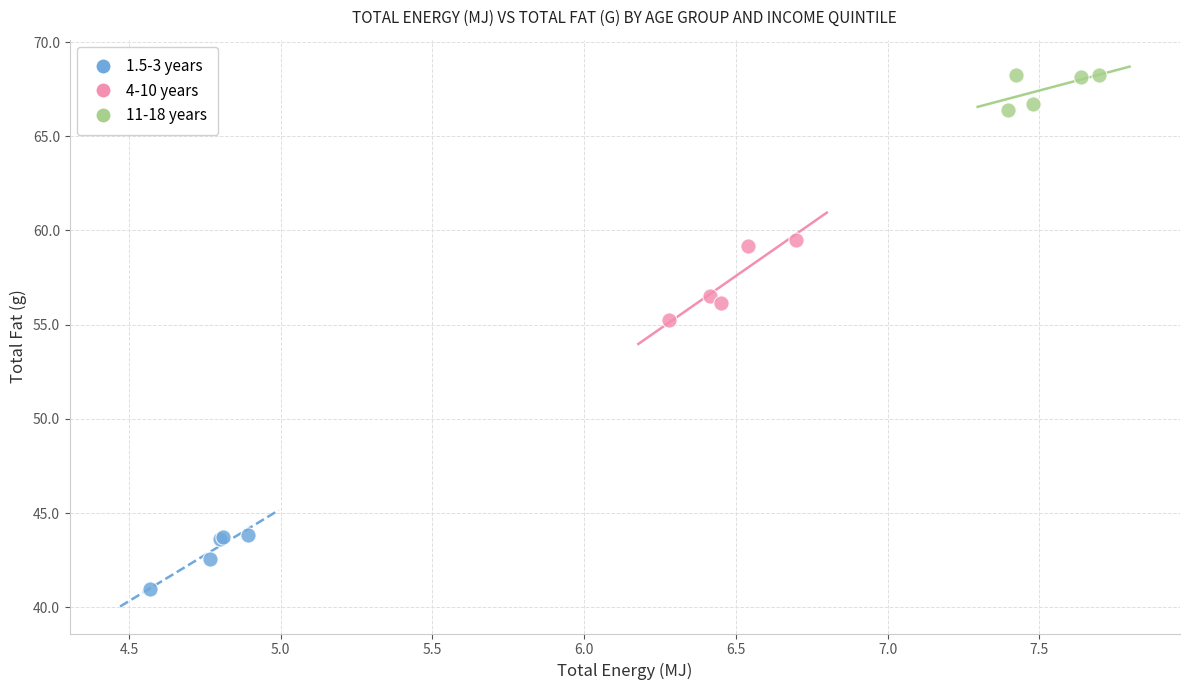

Which series contains the highest Y value?

11-18 years